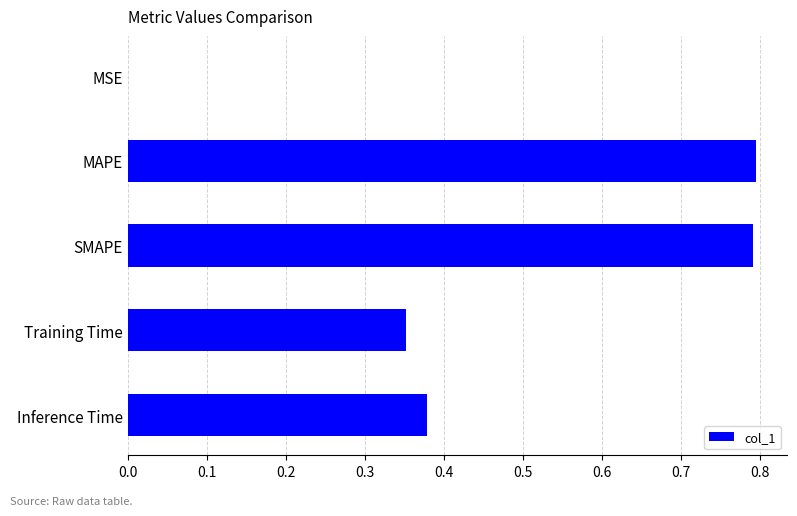

What is the sum of the values at SMAPE and MAPE?

1.6